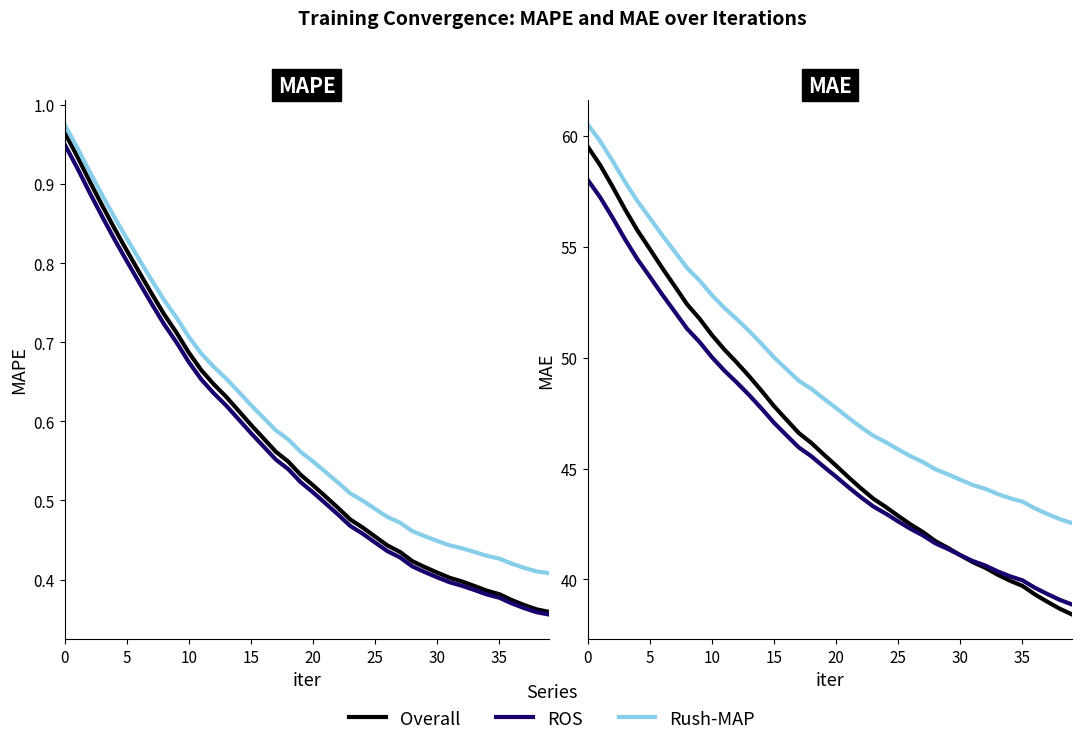

What is the difference between the highest and lowest values at 19?

3.1